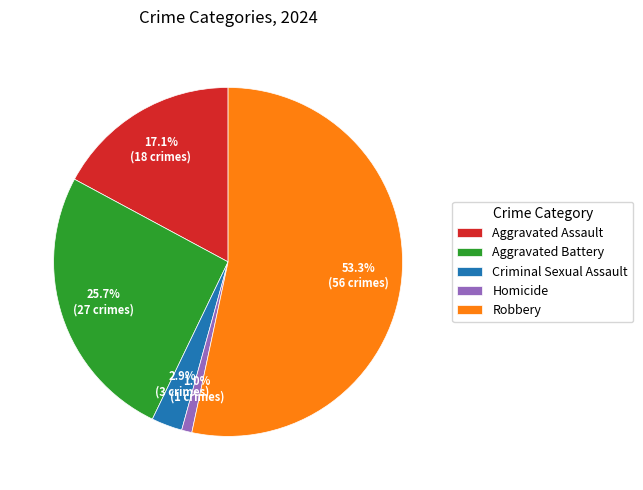

Which slice is the smallest?

Homicide